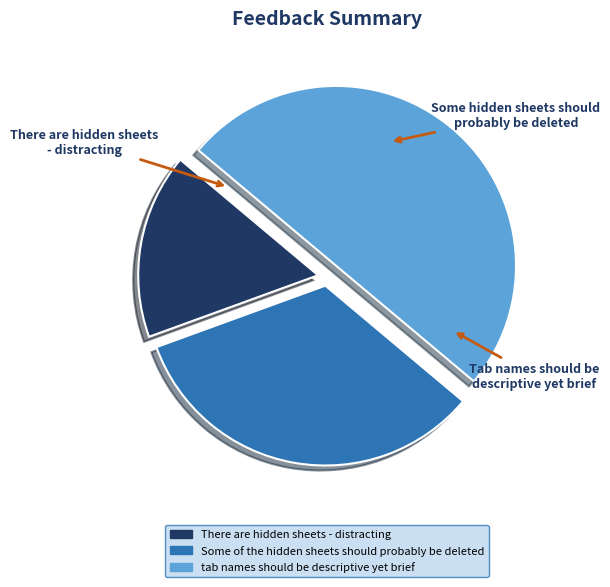

Which has a higher value, tab names should be descriptive yet brief or There are hidden sheets - distracting?

tab names should be descriptive yet brief